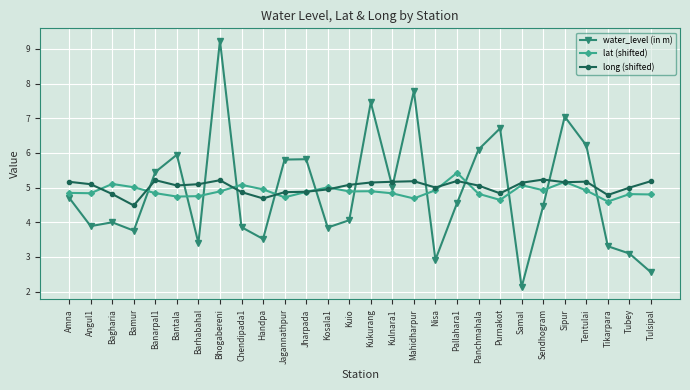

What is the difference between the water_level (in m) values at Bagharia and Tentulai?

2.2